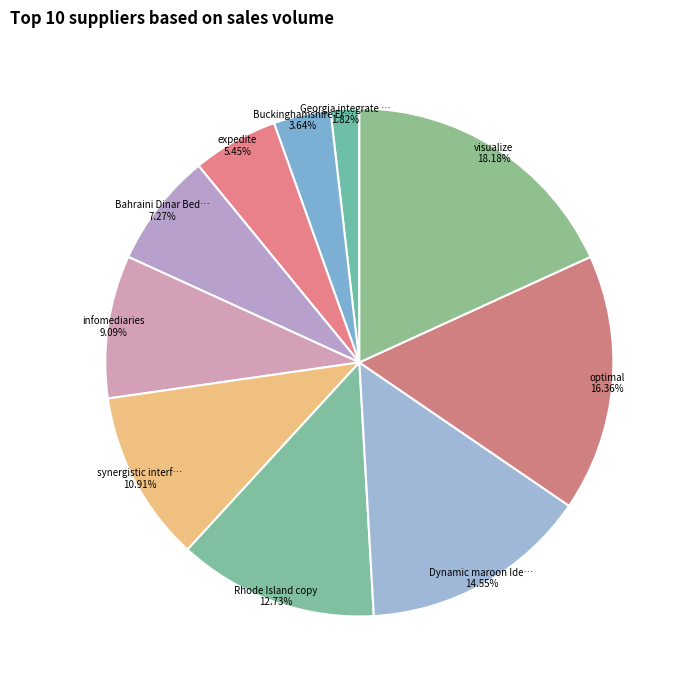

How many segments does this pie chart have?

10